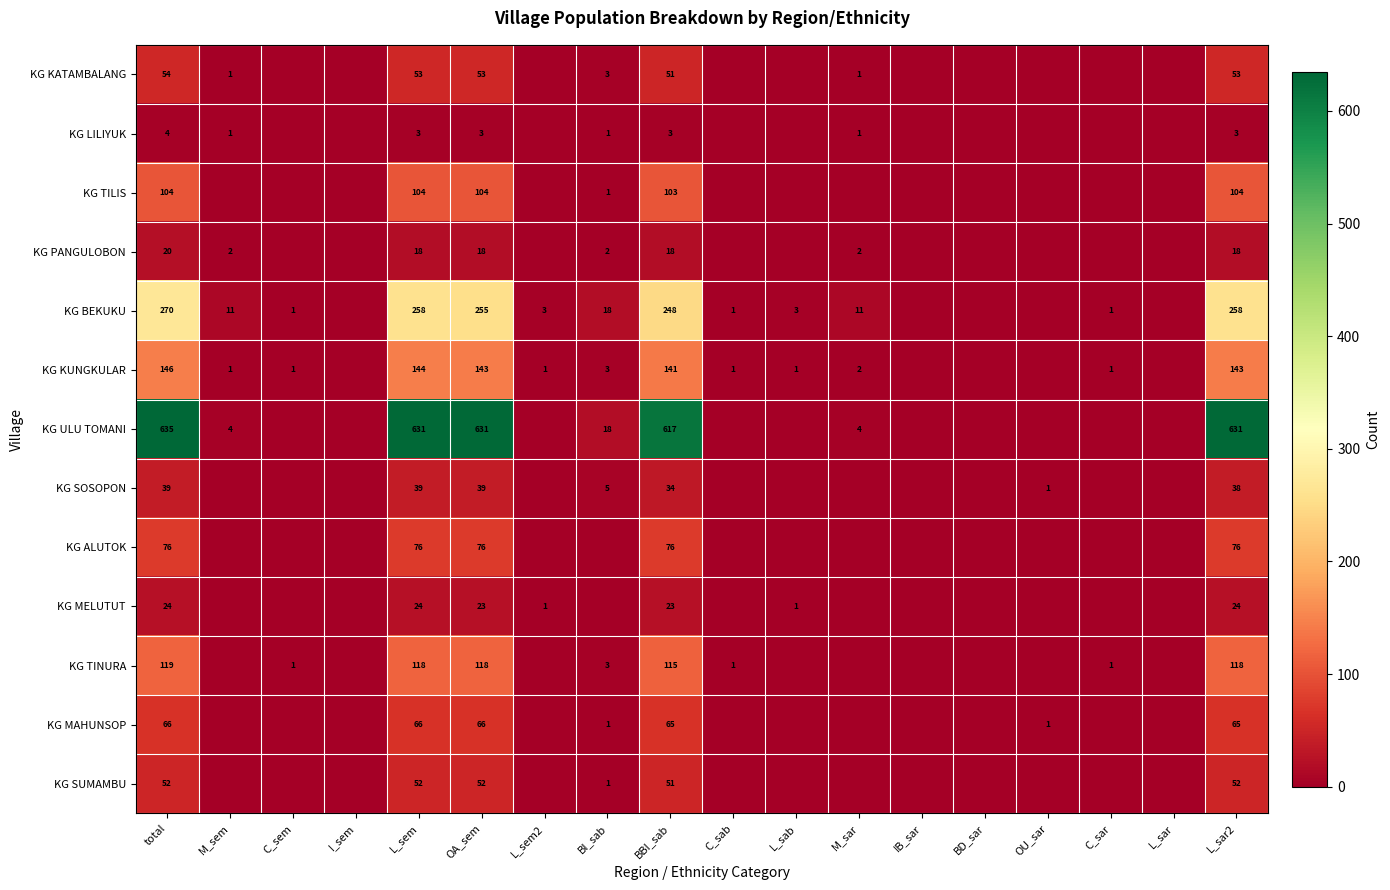

What is the maximum value shown in the chart?

635